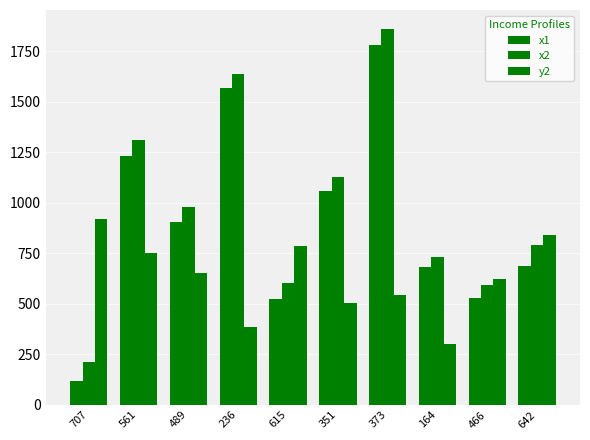

True or false: y2 has a value of 505 at 351.

True